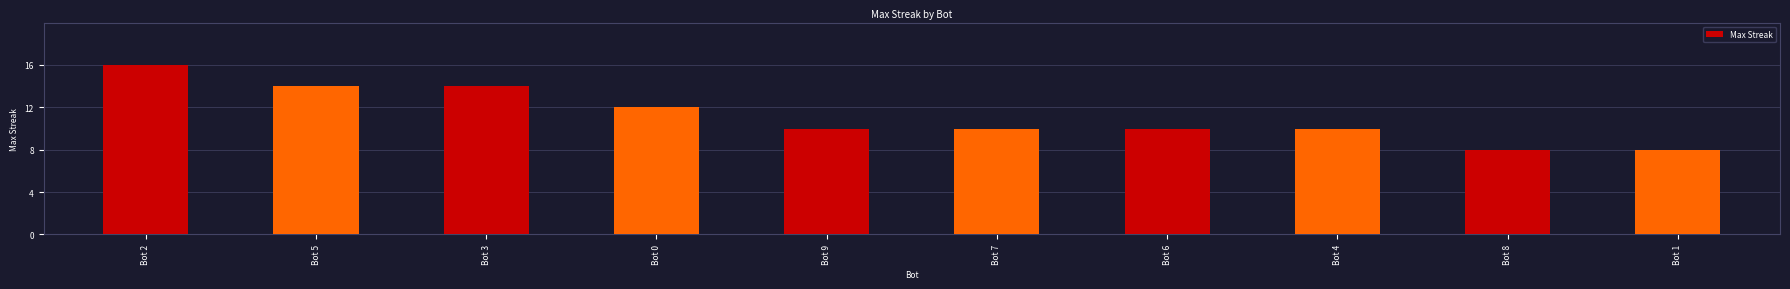

Where does the data first go above 10?

Bot 2